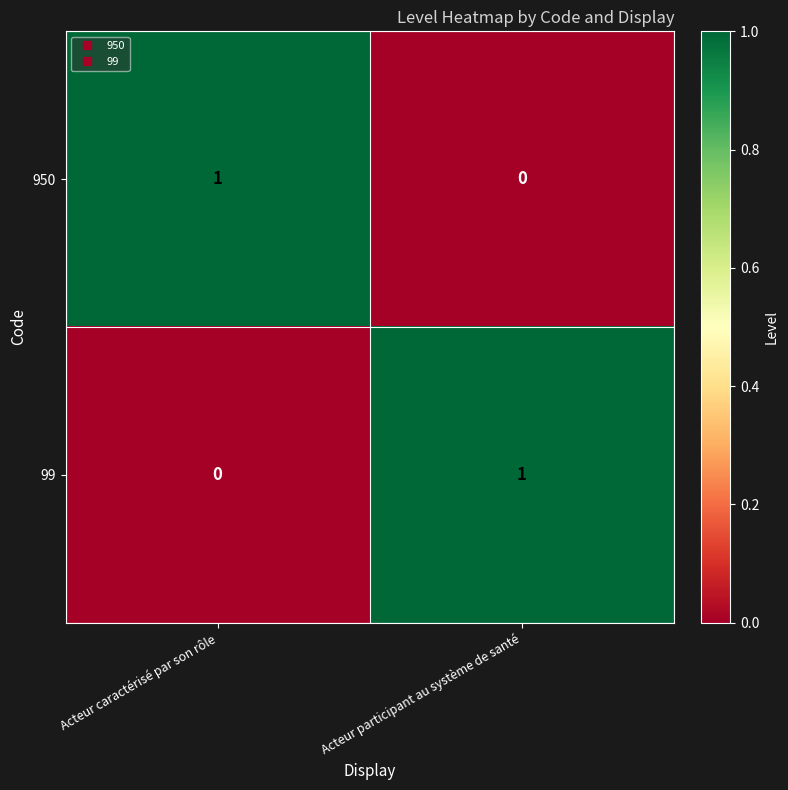

Which category has the lowest value in the 99 series?

Acteur caractérisé par son rôle